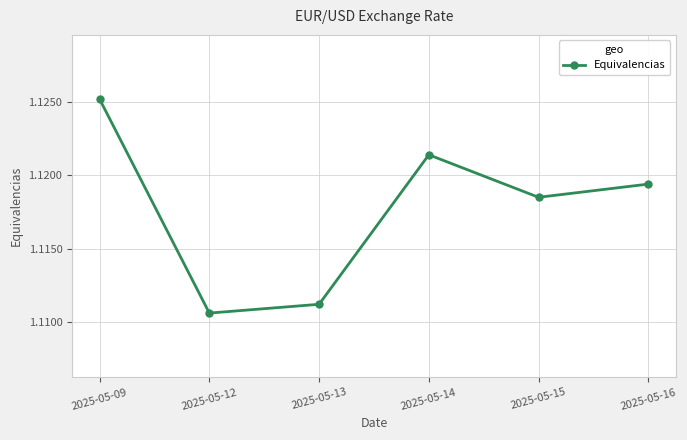

What is the sum of the values at 2025-05-12 and 2025-05-13?

2.2